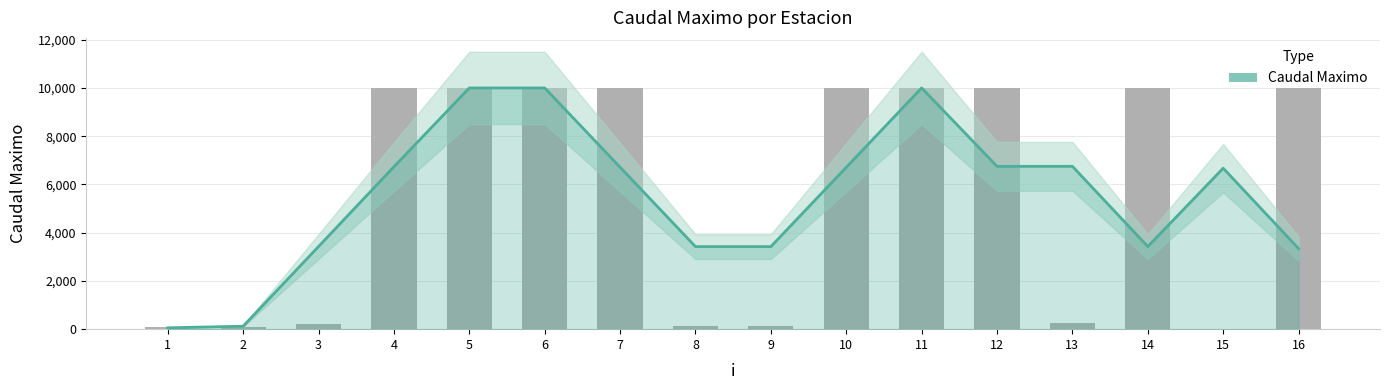

True or false: the data shows 28.3 at 1.

False